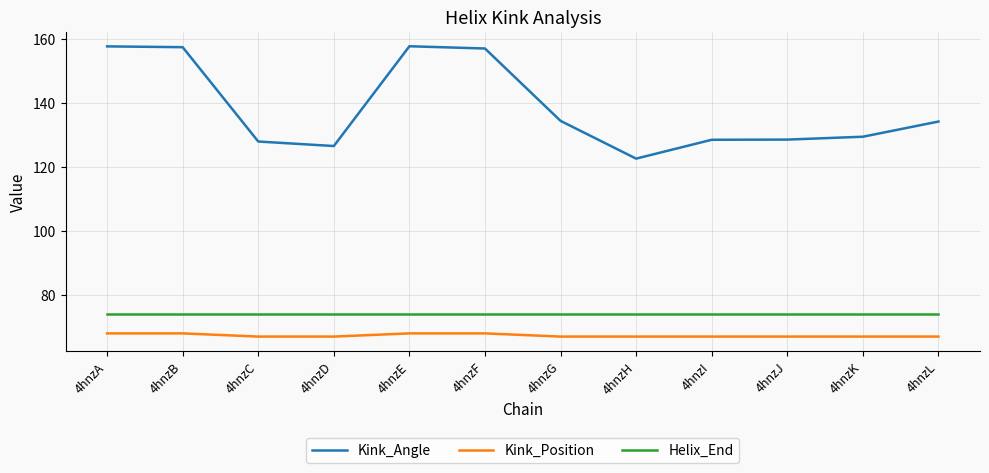

What is the difference between the highest and lowest values at 4hnzI?

61.5